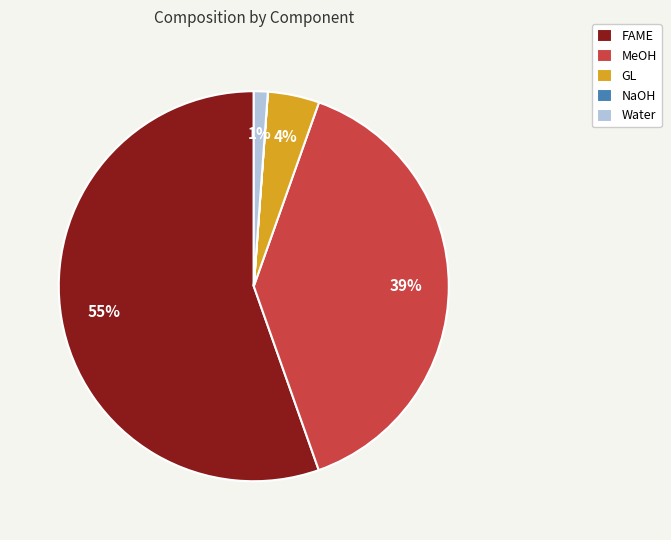

What is the largest slice in the pie chart?

FAME